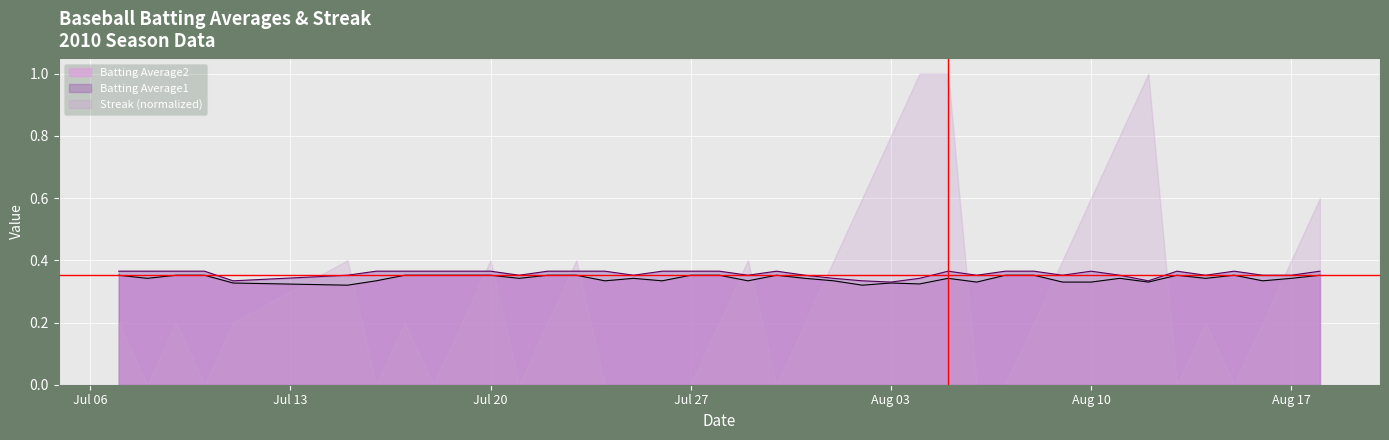

What are all the series names shown in the legend?

Batting Average2, Batting Average1, Streak (normalized)